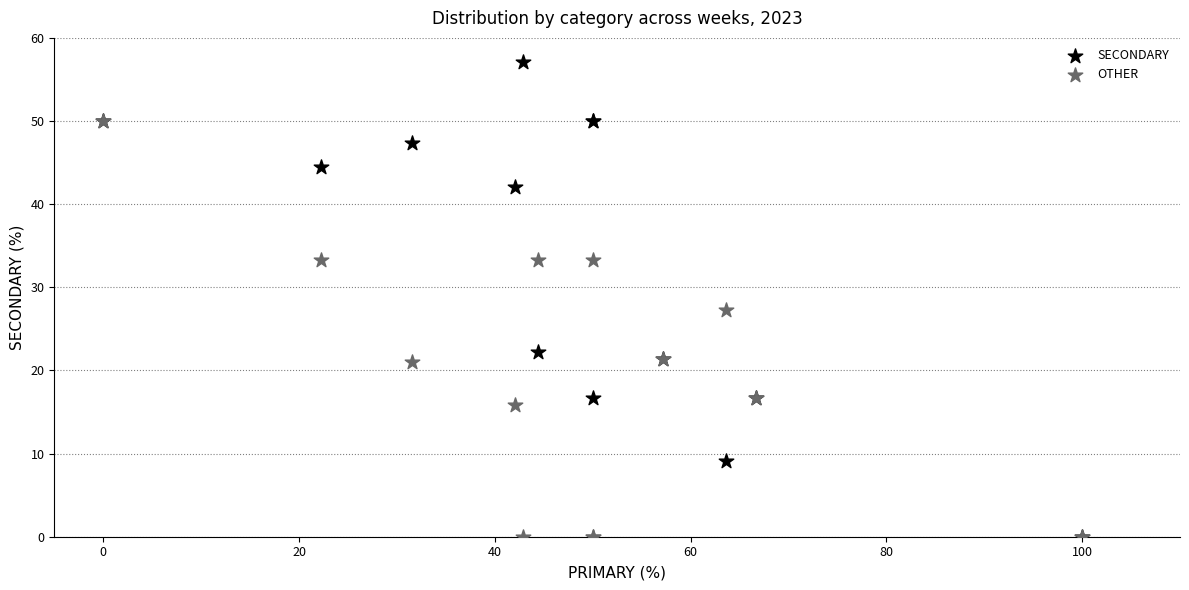

Which series has the largest Y range (max minus min)?

SECONDARY